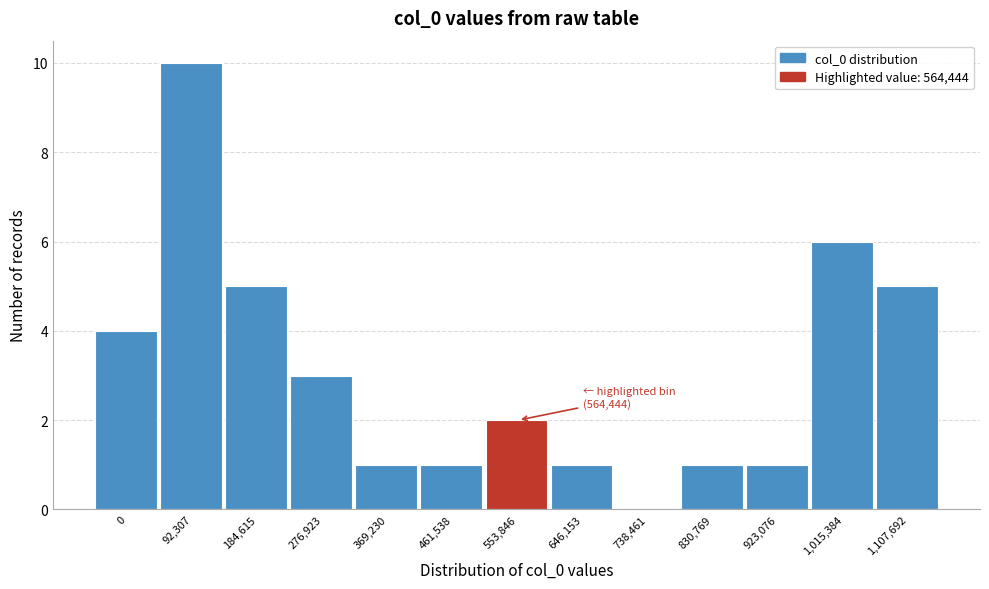

Reading left to right, list all the values displayed in this chart.

0=4	92,307=10	184,615=5	276,923=3	369,230=1	461,538=1	553,846=2	646,153=1	738,461=0	830,769=1	923,076=1	1,015,384=6	1,107,692=5